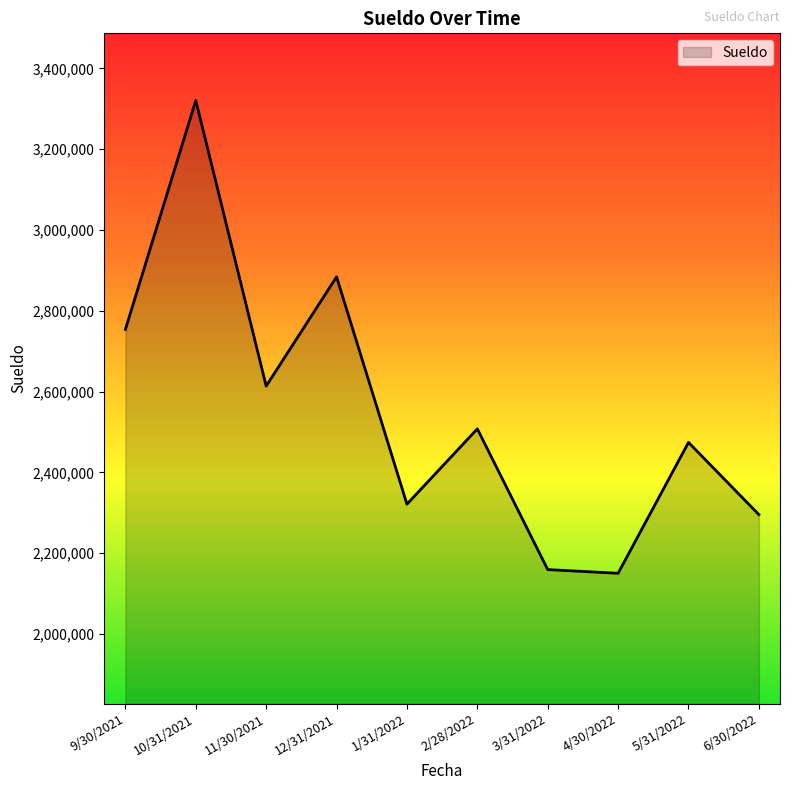

What is the difference between the values at 10/31/2021 and 6/30/2022?

1025336